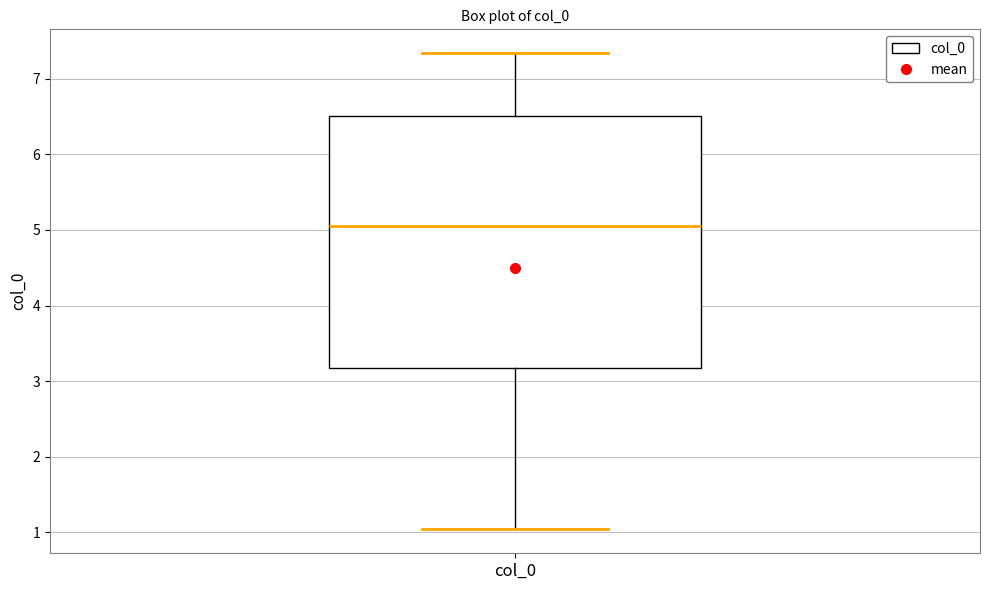

Where does the median line of the box for col_0 sit on the y-axis? The values are not printed on the chart, so give them approximately, as read against the axis.

5.1